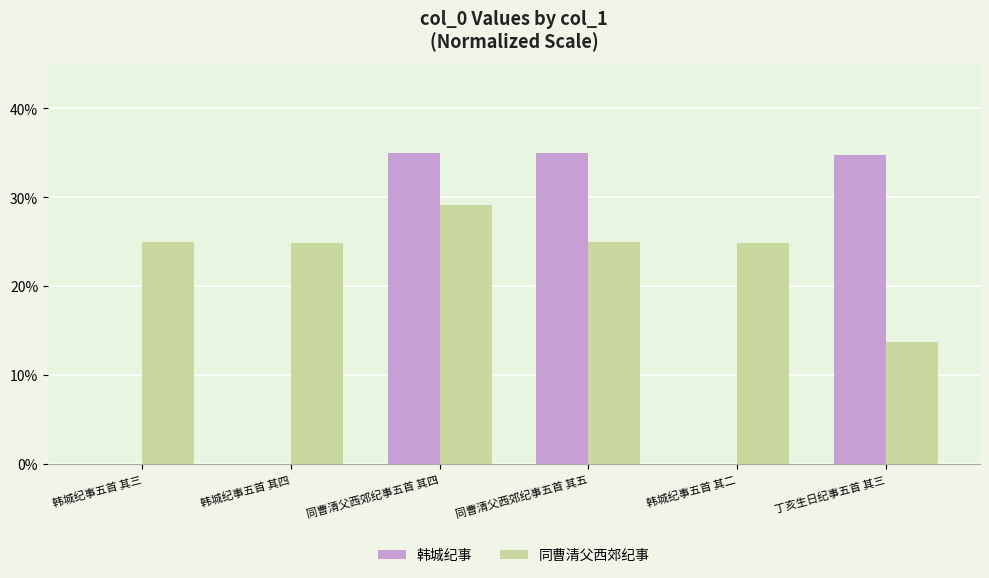

What is the sum of all 韩城纪事 values?

104.8